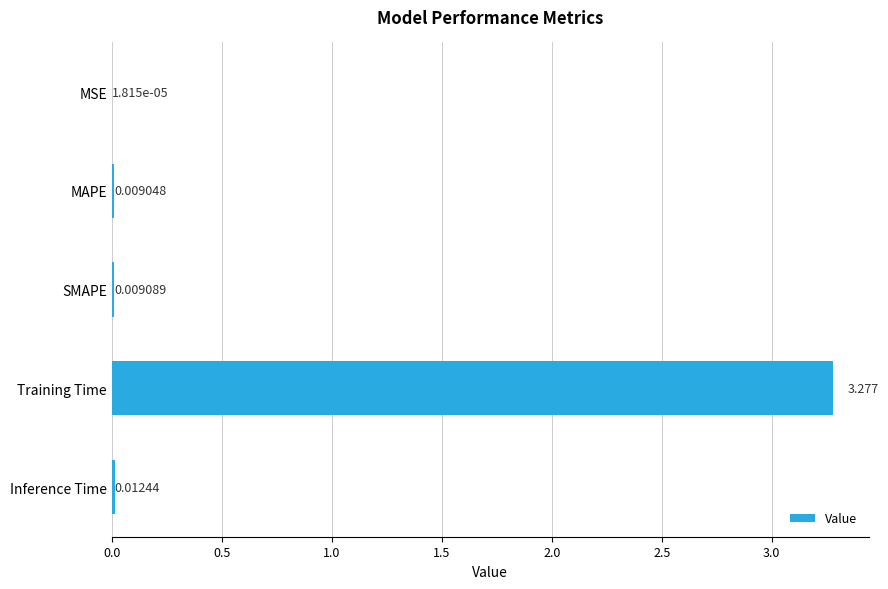

Which has a higher value, Training Time or MSE?

Training Time